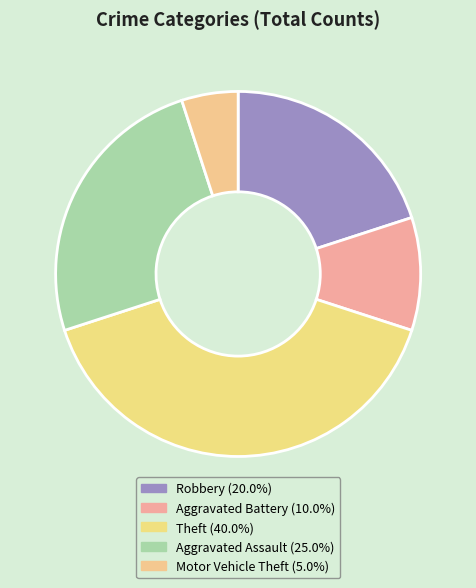

Is it true that Motor Vehicle Theft is 1% of the pie?

False